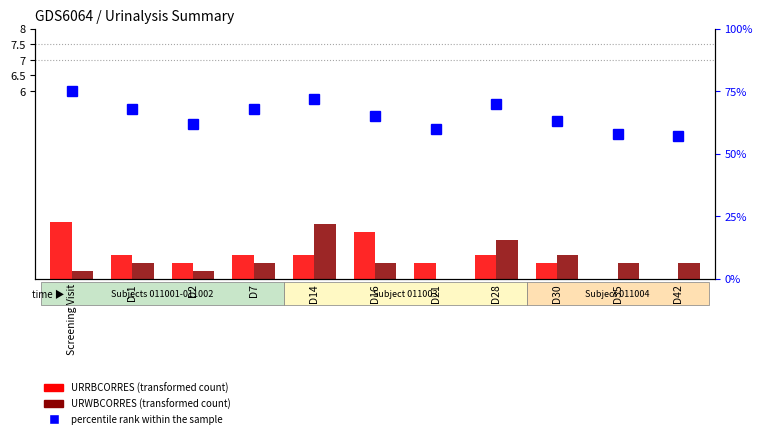

Which series changed the most between D16 and D35?

percentile rank within the sample